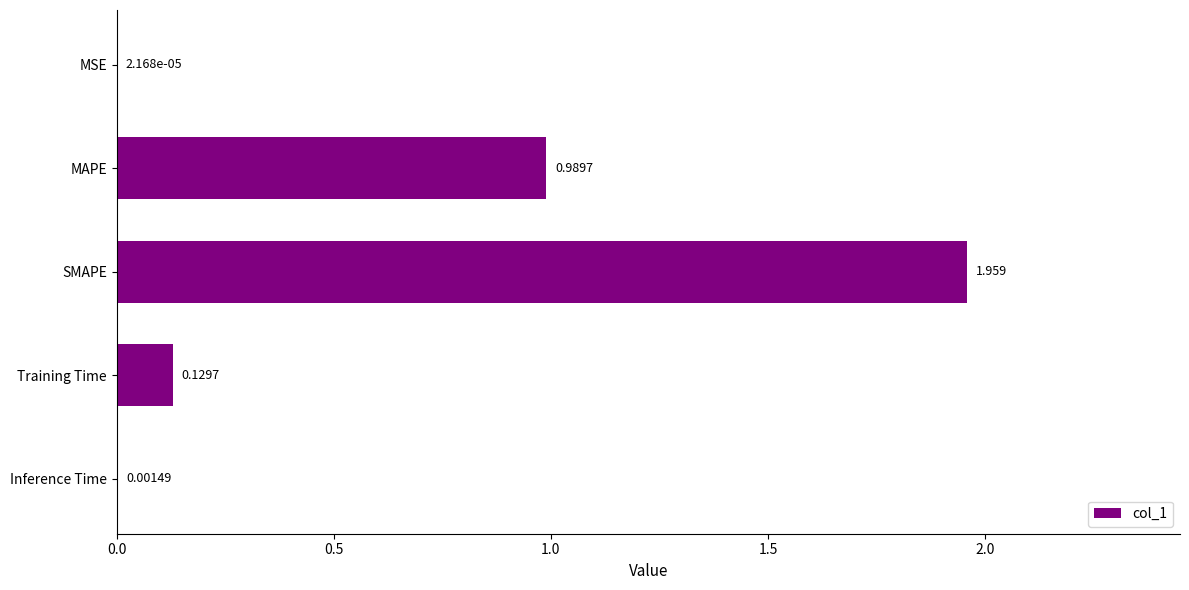

Are the bars grouped side by side (vs. stacked)?

No